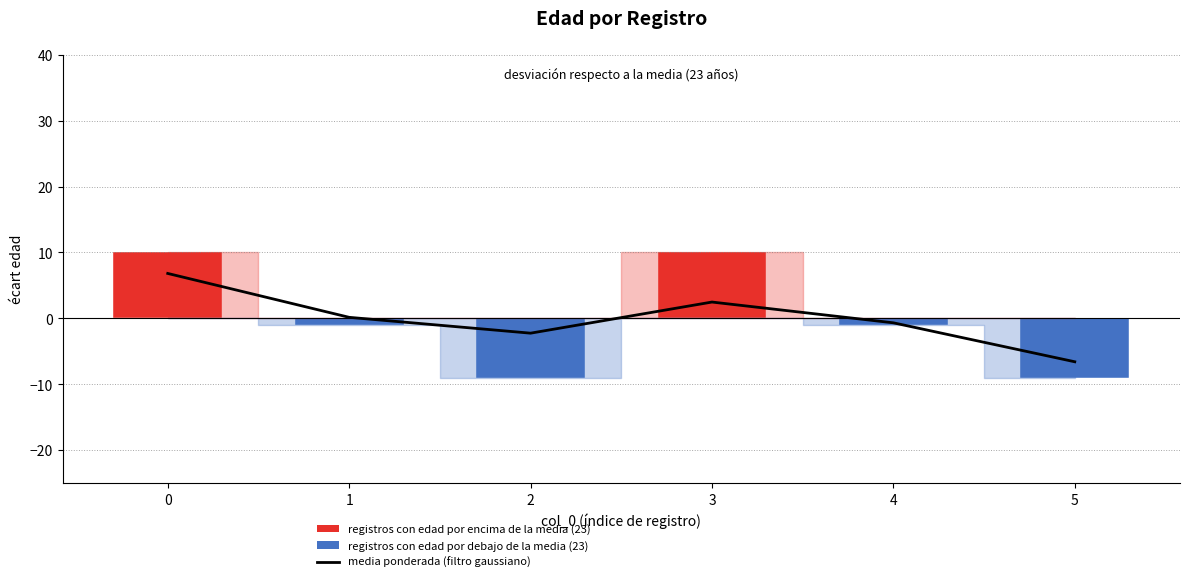

The chart shows a value of 6.8 at 0. True or false?

True